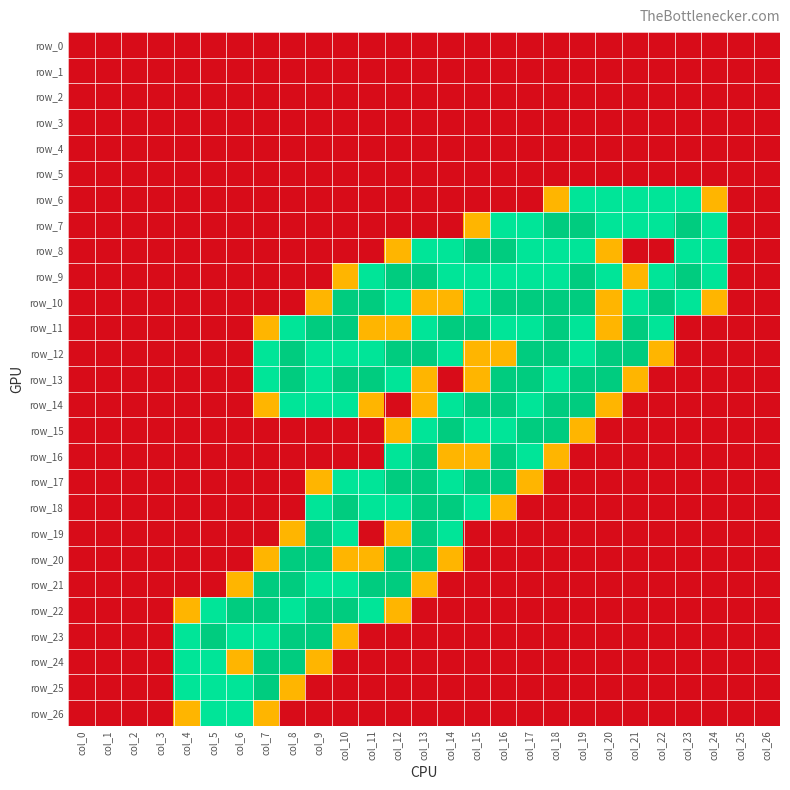

Reading left to right, extract all data points from this chart.

row_0: col_0=0.0	col_1=0.0	col_2=0.0	col_3=0.0	col_4=0.0	col_5=0.0	col_6=0.0	col_7=0.0	col_8=0.0	col_9=0.0	col_10=0.0	col_11=0.0	col_12=0.0	col_13=0.0	col_14=0.0	col_15=0.0	col_16=0.0	col_17=0.0	col_18=0.0	col_19=0.0	col_20=0.0	col_21=0.0	col_22=0.0	col_23=0.0	col_24=0.0	col_25=0.0	col_26=0.0
row_1: col_0=0.0	col_1=0.0	col_2=0.0	col_3=0.0	col_4=0.0	col_5=0.0	col_6=0.0	col_7=0.0	col_8=0.0	col_9=0.0	col_10=0.0	col_11=0.0	col_12=0.0	col_13=0.0	col_14=0.0	col_15=0.0	col_16=0.0	col_17=0.0	col_18=0.0	col_19=0.0	col_20=0.0	col_21=0.0	col_22=0.0	col_23=0.0	col_24=0.0	col_25=0.0	col_26=0.0
row_2: col_0=0.0	col_1=0.0	col_2=0.0	col_3=0.0	col_4=0.0	col_5=0.0	col_6=0.0	col_7=0.0	col_8=0.0	col_9=0.0	col_10=0.0	col_11=0.0	col_12=0.0	col_13=0.0	col_14=0.0	col_15=0.0	col_16=0.0	col_17=0.0	col_18=0.0	col_19=0.0	col_20=0.0	col_21=0.0	col_22=0.0	col_23=0.0	col_24=0.0	col_25=0.0	col_26=0.0
row_3: col_0=0.0	col_1=0.0	col_2=0.0	col_3=0.0	col_4=0.0	col_5=0.0	col_6=0.0	col_7=0.0	col_8=0.0	col_9=0.0	col_10=0.0	col_11=0.0	col_12=0.0	col_13=0.0	col_14=0.0	col_15=0.0	col_16=0.0	col_17=0.0	col_18=0.0	col_19=0.0	col_20=0.0	col_21=0.0	col_22=0.0	col_23=0.0	col_24=0.0	col_25=0.0	col_26=0.0
row_4: col_0=0.0	col_1=0.0	col_2=0.0	col_3=0.0	col_4=0.0	col_5=0.0	col_6=0.0	col_7=0.0	col_8=0.0	col_9=0.0	col_10=0.0	col_11=0.0	col_12=0.0	col_13=0.0	col_14=0.0	col_15=0.0	col_16=0.0	col_17=0.0	col_18=0.0	col_19=0.0	col_20=0.0	col_21=0.0	col_22=0.0	col_23=0.0	col_24=0.0	col_25=0.0	col_26=0.0
row_5: col_0=0.0	col_1=0.0	col_2=0.0	col_3=0.0	col_4=0.0	col_5=0.0	col_6=0.0	col_7=0.0	col_8=0.0	col_9=0.0	col_10=0.0	col_11=0.0	col_12=0.0	col_13=0.0	col_14=0.0	col_15=0.0	col_16=0.0	col_17=0.0	col_18=0.0	col_19=0.0	col_20=0.0	col_21=0.0	col_22=0.0	col_23=0.0	col_24=0.0	col_25=0.0	col_26=0.0
row_6: col_0=0.0	col_1=0.0	col_2=0.0	col_3=0.0	col_4=0.0	col_5=0.0	col_6=0.0	col_7=0.0	col_8=0.0	col_9=0.0	col_10=0.0	col_11=0.0	col_12=0.0	col_13=0.0	col_14=0.0	col_15=0.0	col_16=0.0	col_17=0.0	col_18=0.8	col_19=1.5	col_20=1.5	col_21=1.5	col_22=1.5	col_23=1.5	col_24=0.8	col_25=0.0	col_26=0.0
row_7: col_0=0.0	col_1=0.0	col_2=0.0	col_3=0.0	col_4=0.0	col_5=0.0	col_6=0.0	col_7=0.0	col_8=0.0	col_9=0.0	col_10=0.0	col_11=0.0	col_12=0.0	col_13=0.0	col_14=0.0	col_15=0.8	col_16=1.5	col_17=1.5	col_18=2.0	col_19=2.0	col_20=1.5	col_21=1.5	col_22=1.5	col_23=2.0	col_24=1.5	col_25=0.0	col_26=0.0
row_8: col_0=0.0	col_1=0.0	col_2=0.0	col_3=0.0	col_4=0.0	col_5=0.0	col_6=0.0	col_7=0.0	col_8=0.0	col_9=0.0	col_10=0.0	col_11=0.0	col_12=0.8	col_13=1.5	col_14=1.5	col_15=2.0	col_16=2.0	col_17=1.5	col_18=1.5	col_19=1.5	col_20=0.8	col_21=0.0	col_22=0.0	col_23=1.5	col_24=1.5	col_25=0.0	col_26=0.0
row_9: col_0=0.0	col_1=0.0	col_2=0.0	col_3=0.0	col_4=0.0	col_5=0.0	col_6=0.0	col_7=0.0	col_8=0.0	col_9=0.0	col_10=0.8	col_11=1.5	col_12=2.0	col_13=2.0	col_14=1.5	col_15=1.5	col_16=1.5	col_17=1.5	col_18=1.5	col_19=2.0	col_20=1.5	col_21=0.8	col_22=1.5	col_23=2.0	col_24=1.5	col_25=0.0	col_26=0.0
row_10: col_0=0.0	col_1=0.0	col_2=0.0	col_3=0.0	col_4=0.0	col_5=0.0	col_6=0.0	col_7=0.0	col_8=0.0	col_9=0.8	col_10=2.0	col_11=2.0	col_12=1.5	col_13=0.8	col_14=0.8	col_15=1.5	col_16=2.0	col_17=2.0	col_18=2.0	col_19=2.0	col_20=0.8	col_21=1.5	col_22=2.0	col_23=1.5	col_24=0.8	col_25=0.0	col_26=0.0
row_11: col_0=0.0	col_1=0.0	col_2=0.0	col_3=0.0	col_4=0.0	col_5=0.0	col_6=0.0	col_7=0.8	col_8=1.5	col_9=2.0	col_10=2.0	col_11=0.8	col_12=0.8	col_13=1.5	col_14=2.0	col_15=2.0	col_16=1.5	col_17=1.5	col_18=2.0	col_19=1.5	col_20=0.8	col_21=2.0	col_22=1.5	col_23=0.0	col_24=0.0	col_25=0.0	col_26=0.0
row_12: col_0=0.0	col_1=0.0	col_2=0.0	col_3=0.0	col_4=0.0	col_5=0.0	col_6=0.0	col_7=1.5	col_8=2.0	col_9=1.5	col_10=1.5	col_11=1.5	col_12=2.0	col_13=2.0	col_14=1.5	col_15=0.8	col_16=0.8	col_17=2.0	col_18=2.0	col_19=1.5	col_20=2.0	col_21=2.0	col_22=0.8	col_23=0.0	col_24=0.0	col_25=0.0	col_26=0.0
row_13: col_0=0.0	col_1=0.0	col_2=0.0	col_3=0.0	col_4=0.0	col_5=0.0	col_6=0.0	col_7=1.5	col_8=2.0	col_9=1.5	col_10=2.0	col_11=2.0	col_12=1.5	col_13=0.8	col_14=0.0	col_15=0.8	col_16=2.0	col_17=2.0	col_18=1.5	col_19=2.0	col_20=2.0	col_21=0.8	col_22=0.0	col_23=0.0	col_24=0.0	col_25=0.0	col_26=0.0
row_14: col_0=0.0	col_1=0.0	col_2=0.0	col_3=0.0	col_4=0.0	col_5=0.0	col_6=0.0	col_7=0.8	col_8=1.5	col_9=1.5	col_10=1.5	col_11=0.8	col_12=0.0	col_13=0.8	col_14=1.5	col_15=2.0	col_16=2.0	col_17=1.5	col_18=2.0	col_19=2.0	col_20=0.8	col_21=0.0	col_22=0.0	col_23=0.0	col_24=0.0	col_25=0.0	col_26=0.0
row_15: col_0=0.0	col_1=0.0	col_2=0.0	col_3=0.0	col_4=0.0	col_5=0.0	col_6=0.0	col_7=0.0	col_8=0.0	col_9=0.0	col_10=0.0	col_11=0.0	col_12=0.8	col_13=1.5	col_14=2.0	col_15=1.5	col_16=1.5	col_17=2.0	col_18=2.0	col_19=0.8	col_20=0.0	col_21=0.0	col_22=0.0	col_23=0.0	col_24=0.0	col_25=0.0	col_26=0.0
row_16: col_0=0.0	col_1=0.0	col_2=0.0	col_3=0.0	col_4=0.0	col_5=0.0	col_6=0.0	col_7=0.0	col_8=0.0	col_9=0.0	col_10=0.0	col_11=0.0	col_12=1.5	col_13=2.0	col_14=0.8	col_15=0.8	col_16=2.0	col_17=1.5	col_18=0.8	col_19=0.0	col_20=0.0	col_21=0.0	col_22=0.0	col_23=0.0	col_24=0.0	col_25=0.0	col_26=0.0
row_17: col_0=0.0	col_1=0.0	col_2=0.0	col_3=0.0	col_4=0.0	col_5=0.0	col_6=0.0	col_7=0.0	col_8=0.0	col_9=0.8	col_10=1.5	col_11=1.5	col_12=2.0	col_13=2.0	col_14=1.5	col_15=2.0	col_16=2.0	col_17=0.8	col_18=0.0	col_19=0.0	col_20=0.0	col_21=0.0	col_22=0.0	col_23=0.0	col_24=0.0	col_25=0.0	col_26=0.0
row_18: col_0=0.0	col_1=0.0	col_2=0.0	col_3=0.0	col_4=0.0	col_5=0.0	col_6=0.0	col_7=0.0	col_8=0.0	col_9=1.5	col_10=2.0	col_11=1.5	col_12=1.5	col_13=2.0	col_14=2.0	col_15=1.5	col_16=0.8	col_17=0.0	col_18=0.0	col_19=0.0	col_20=0.0	col_21=0.0	col_22=0.0	col_23=0.0	col_24=0.0	col_25=0.0	col_26=0.0
row_19: col_0=0.0	col_1=0.0	col_2=0.0	col_3=0.0	col_4=0.0	col_5=0.0	col_6=0.0	col_7=0.0	col_8=0.8	col_9=2.0	col_10=1.5	col_11=0.0	col_12=0.8	col_13=2.0	col_14=1.5	col_15=0.0	col_16=0.0	col_17=0.0	col_18=0.0	col_19=0.0	col_20=0.0	col_21=0.0	col_22=0.0	col_23=0.0	col_24=0.0	col_25=0.0	col_26=0.0
row_20: col_0=0.0	col_1=0.0	col_2=0.0	col_3=0.0	col_4=0.0	col_5=0.0	col_6=0.0	col_7=0.8	col_8=2.0	col_9=2.0	col_10=0.8	col_11=0.8	col_12=2.0	col_13=2.0	col_14=0.8	col_15=0.0	col_16=0.0	col_17=0.0	col_18=0.0	col_19=0.0	col_20=0.0	col_21=0.0	col_22=0.0	col_23=0.0	col_24=0.0	col_25=0.0	col_26=0.0
row_21: col_0=0.0	col_1=0.0	col_2=0.0	col_3=0.0	col_4=0.0	col_5=0.0	col_6=0.8	col_7=2.0	col_8=2.0	col_9=1.5	col_10=1.5	col_11=2.0	col_12=2.0	col_13=0.8	col_14=0.0	col_15=0.0	col_16=0.0	col_17=0.0	col_18=0.0	col_19=0.0	col_20=0.0	col_21=0.0	col_22=0.0	col_23=0.0	col_24=0.0	col_25=0.0	col_26=0.0
row_22: col_0=0.0	col_1=0.0	col_2=0.0	col_3=0.0	col_4=0.8	col_5=1.5	col_6=2.0	col_7=2.0	col_8=1.5	col_9=2.0	col_10=2.0	col_11=1.5	col_12=0.8	col_13=0.0	col_14=0.0	col_15=0.0	col_16=0.0	col_17=0.0	col_18=0.0	col_19=0.0	col_20=0.0	col_21=0.0	col_22=0.0	col_23=0.0	col_24=0.0	col_25=0.0	col_26=0.0
row_23: col_0=0.0	col_1=0.0	col_2=0.0	col_3=0.0	col_4=1.5	col_5=2.0	col_6=1.5	col_7=1.5	col_8=2.0	col_9=2.0	col_10=0.8	col_11=0.0	col_12=0.0	col_13=0.0	col_14=0.0	col_15=0.0	col_16=0.0	col_17=0.0	col_18=0.0	col_19=0.0	col_20=0.0	col_21=0.0	col_22=0.0	col_23=0.0	col_24=0.0	col_25=0.0	col_26=0.0
row_24: col_0=0.0	col_1=0.0	col_2=0.0	col_3=0.0	col_4=1.5	col_5=1.5	col_6=0.8	col_7=2.0	col_8=2.0	col_9=0.8	col_10=0.0	col_11=0.0	col_12=0.0	col_13=0.0	col_14=0.0	col_15=0.0	col_16=0.0	col_17=0.0	col_18=0.0	col_19=0.0	col_20=0.0	col_21=0.0	col_22=0.0	col_23=0.0	col_24=0.0	col_25=0.0	col_26=0.0
row_25: col_0=0.0	col_1=0.0	col_2=0.0	col_3=0.0	col_4=1.5	col_5=1.5	col_6=1.5	col_7=2.0	col_8=0.8	col_9=0.0	col_10=0.0	col_11=0.0	col_12=0.0	col_13=0.0	col_14=0.0	col_15=0.0	col_16=0.0	col_17=0.0	col_18=0.0	col_19=0.0	col_20=0.0	col_21=0.0	col_22=0.0	col_23=0.0	col_24=0.0	col_25=0.0	col_26=0.0
row_26: col_0=0.0	col_1=0.0	col_2=0.0	col_3=0.0	col_4=0.8	col_5=1.5	col_6=1.5	col_7=0.8	col_8=0.0	col_9=0.0	col_10=0.0	col_11=0.0	col_12=0.0	col_13=0.0	col_14=0.0	col_15=0.0	col_16=0.0	col_17=0.0	col_18=0.0	col_19=0.0	col_20=0.0	col_21=0.0	col_22=0.0	col_23=0.0	col_24=0.0	col_25=0.0	col_26=0.0